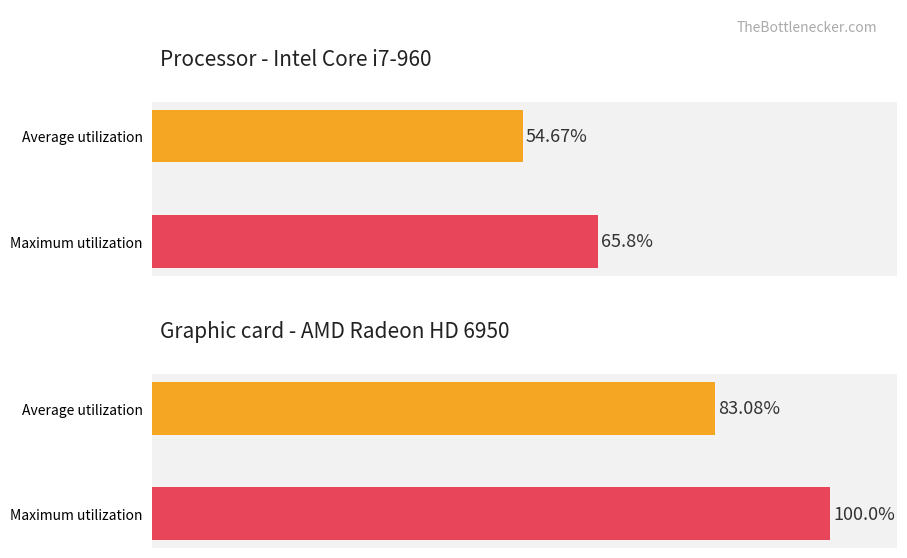

What is the difference between the Maximum utilization values at N0 and N1?

34.2